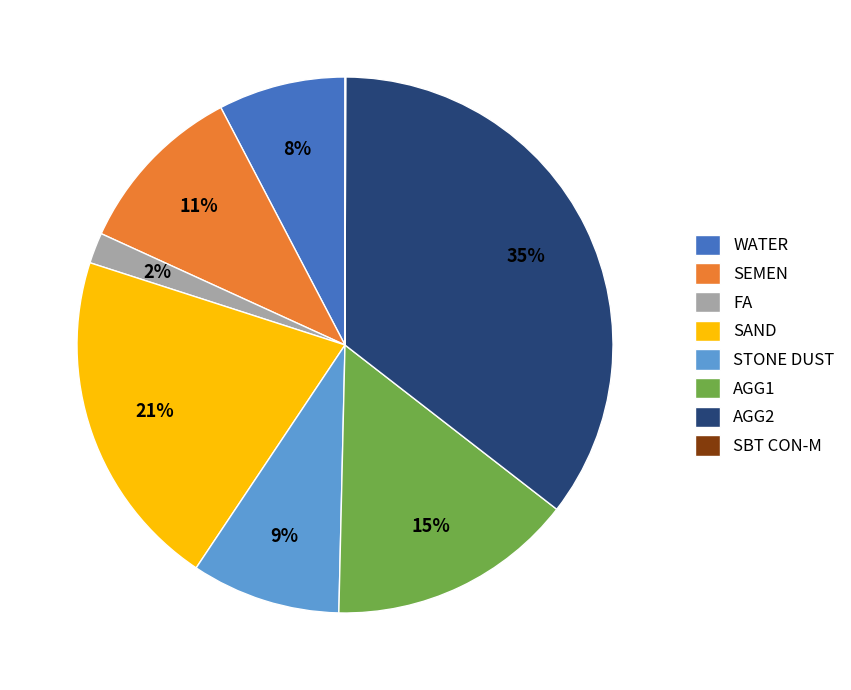

Do SAND and AGG2 together represent more than half of the pie?

Yes